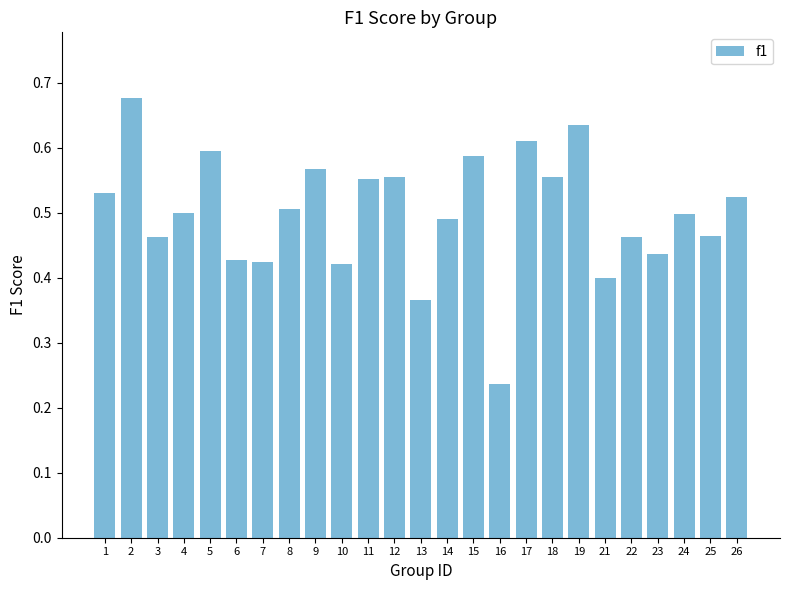

Which label corresponds to the smallest value in the chart?

16